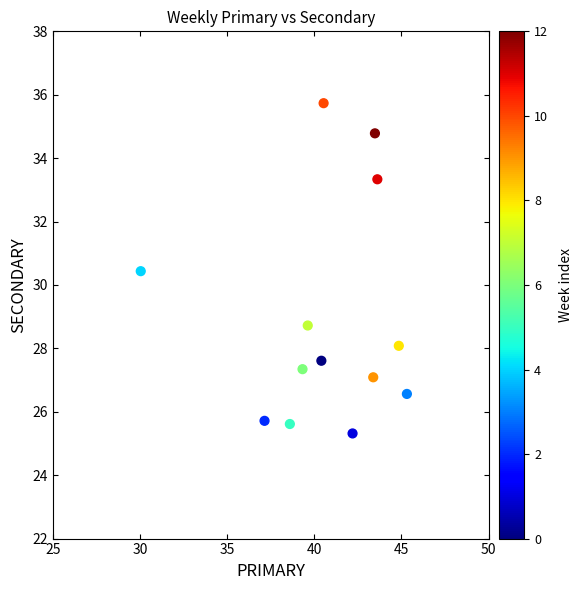

What is the range of X values (max minus min)?

15.3